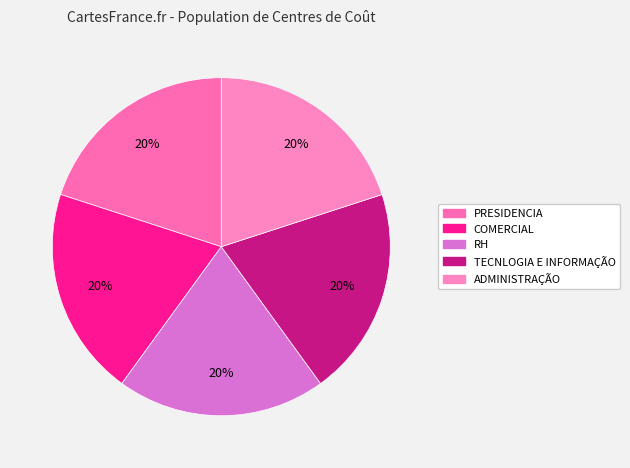

Which category has the biggest portion of the pie?

ADMINISTRAÇÃO